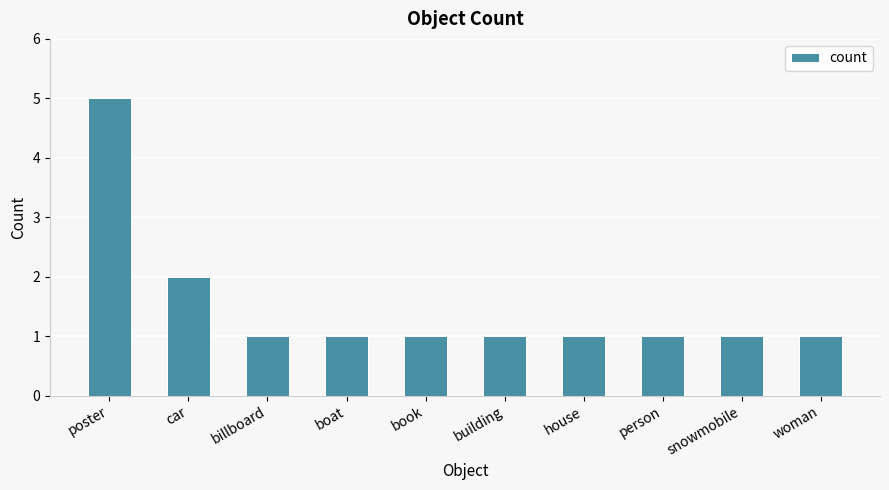

How many distinct data groups are displayed?

1